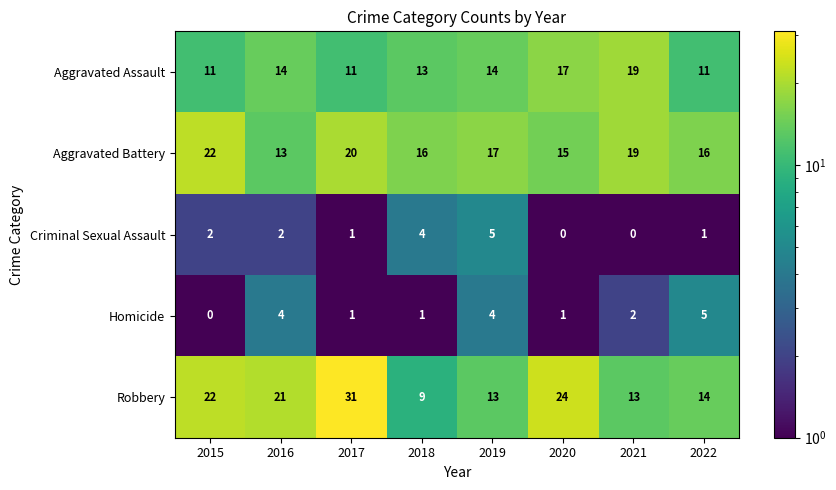

Which category has the highest value across all series?

2017